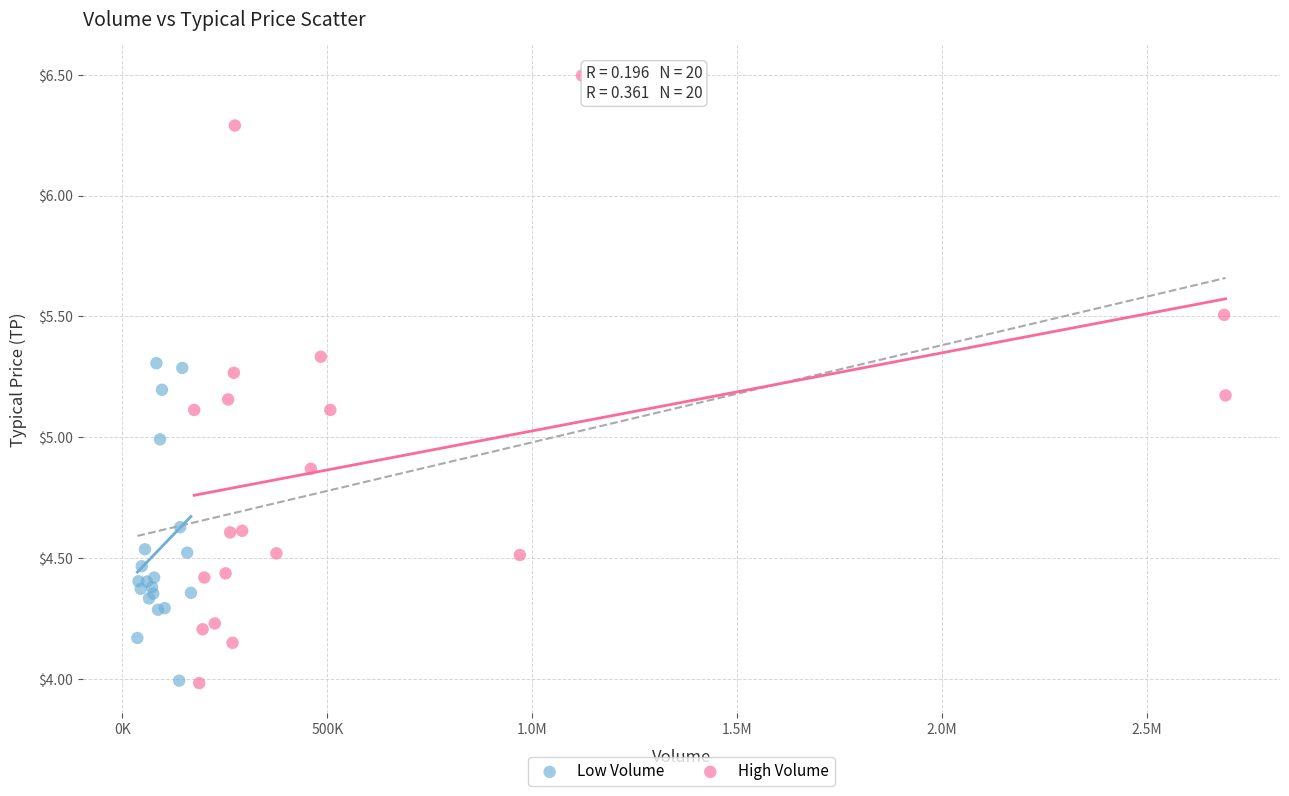

Which series has the largest Y range (max minus min)?

High Volume